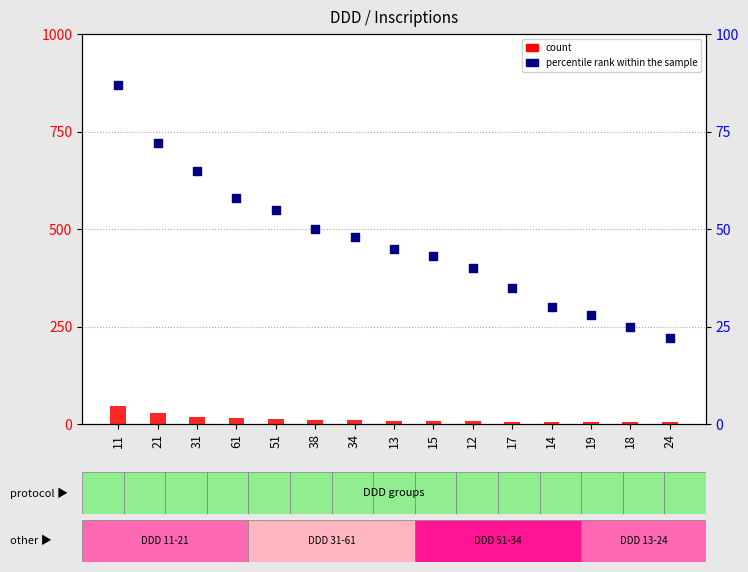

At how many categories does at least one series exceed 66?

2